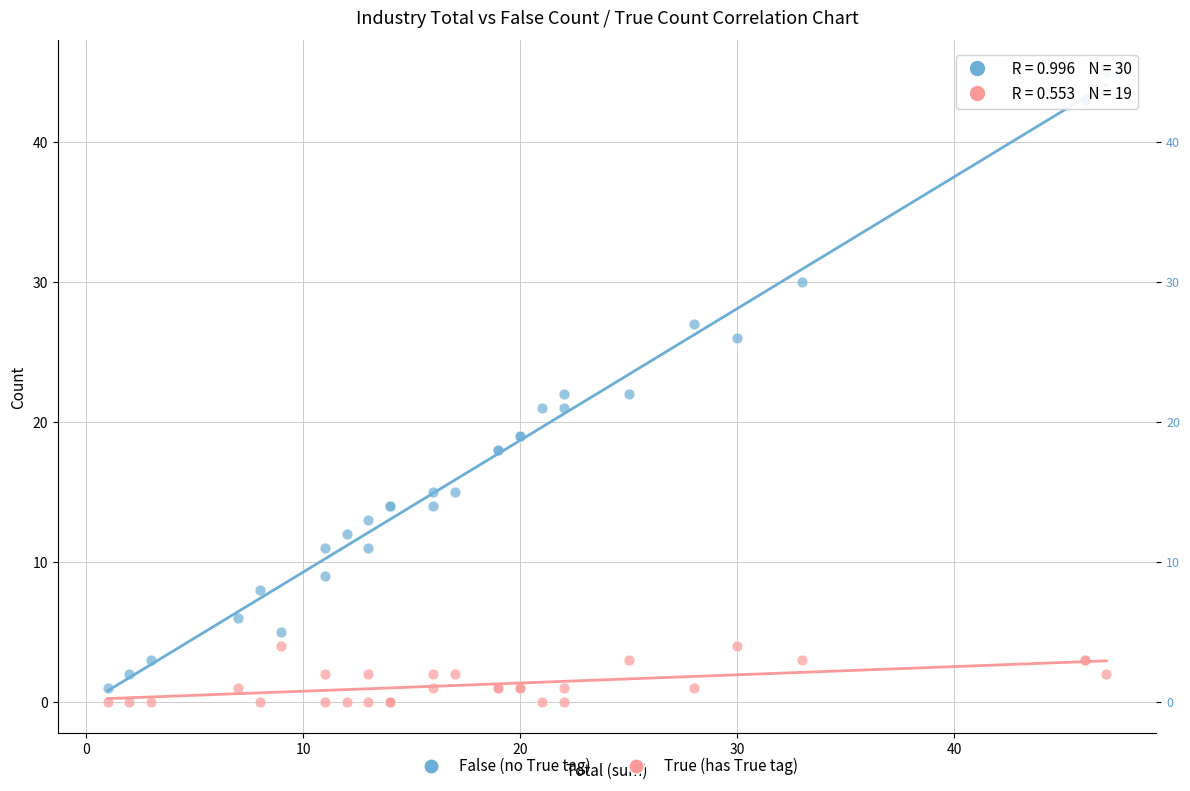

What are all the series names shown in the legend?

False (no True tag), True (has True tag)